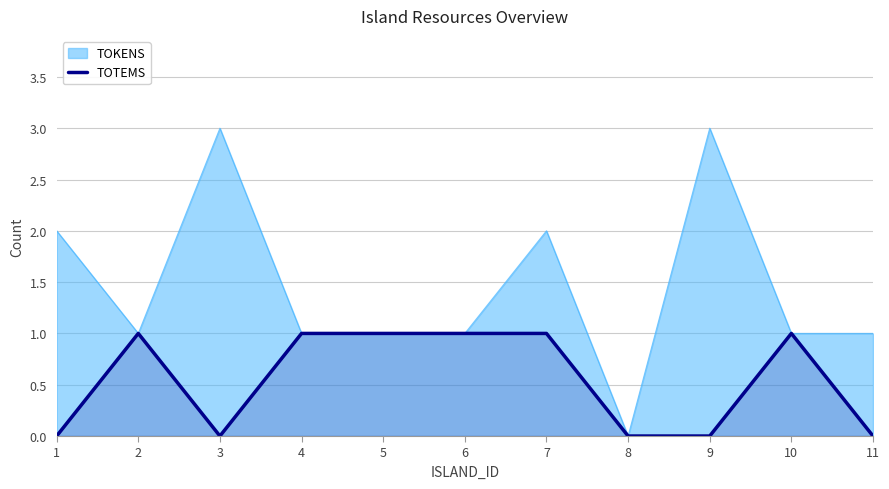

How many values are between 0 and 1?

11